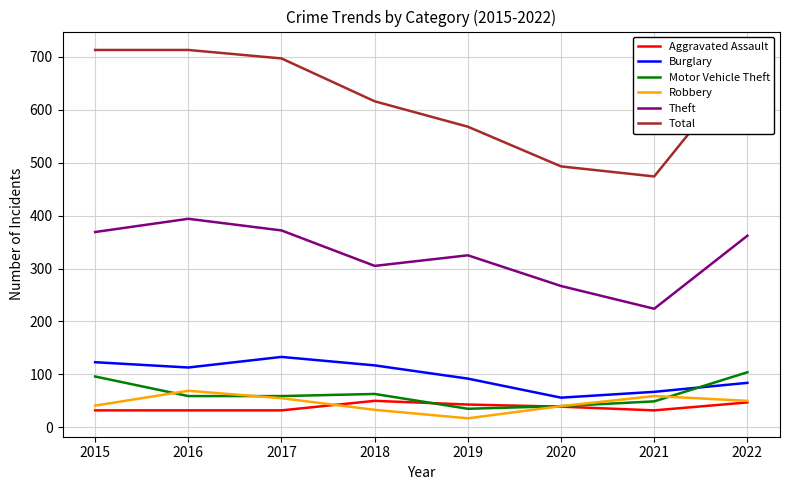

True or false: Theft and Motor Vehicle Theft intersect in this chart.

False